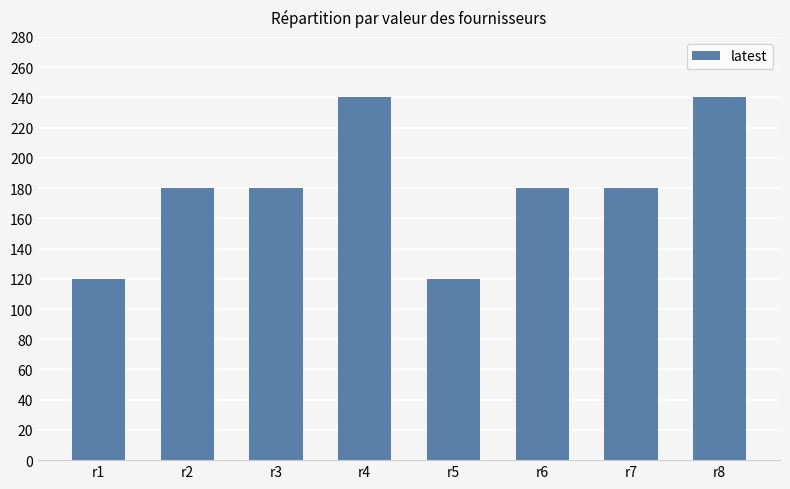

What is the change in value from r4 to r6?

-60